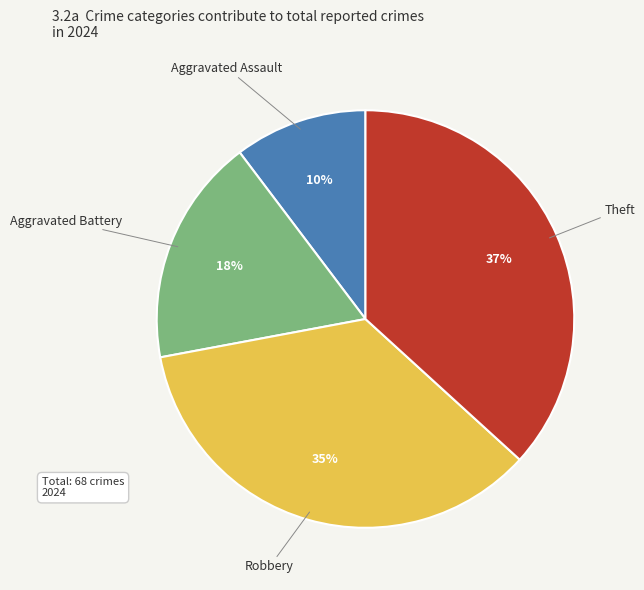

To the nearest percent, what is the average slice percentage?

25%